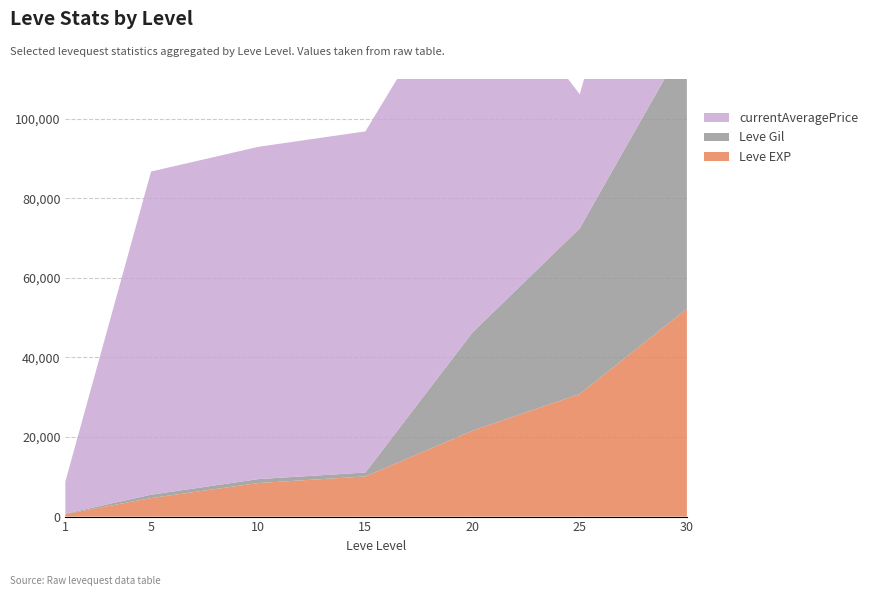

Reading left to right, what are all the values shown in this chart?

Leve EXP: 1=630	5=4660	10=8430	15=10100	20=21600	25=30820	30=52220
Leve Gil: 1=112	5=840	10=990	15=980	20=24710	25=41630	30=67730
currentAveragePrice: 1=8057	5=81237	10=83528	15=85752	20=95000	25=33726	30=80000